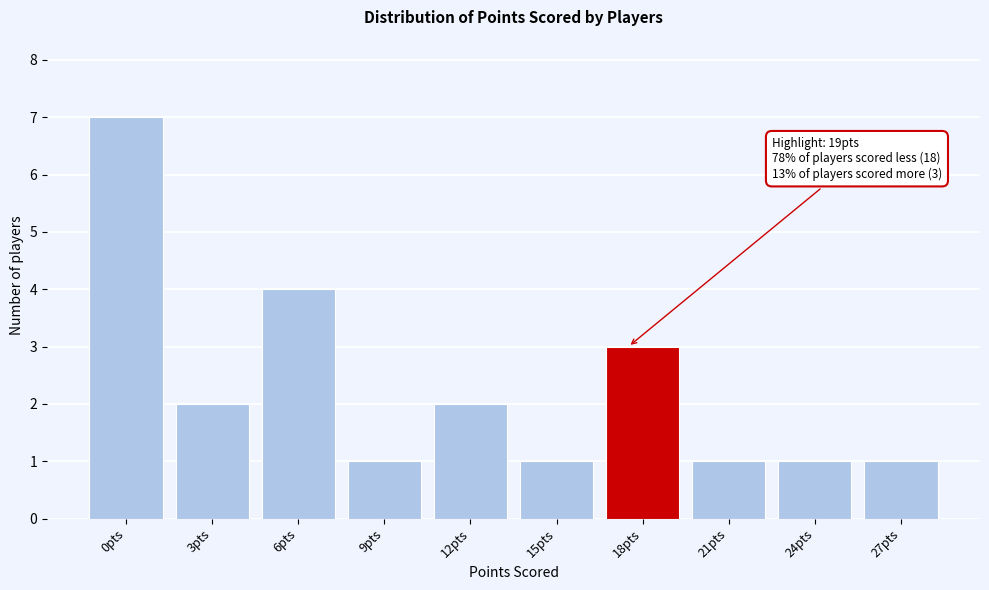

Reading left to right, extract all data points from this chart.

0pts=7	3pts=2	6pts=4	9pts=1	12pts=2	15pts=1	18pts=3	21pts=1	24pts=1	27pts=1